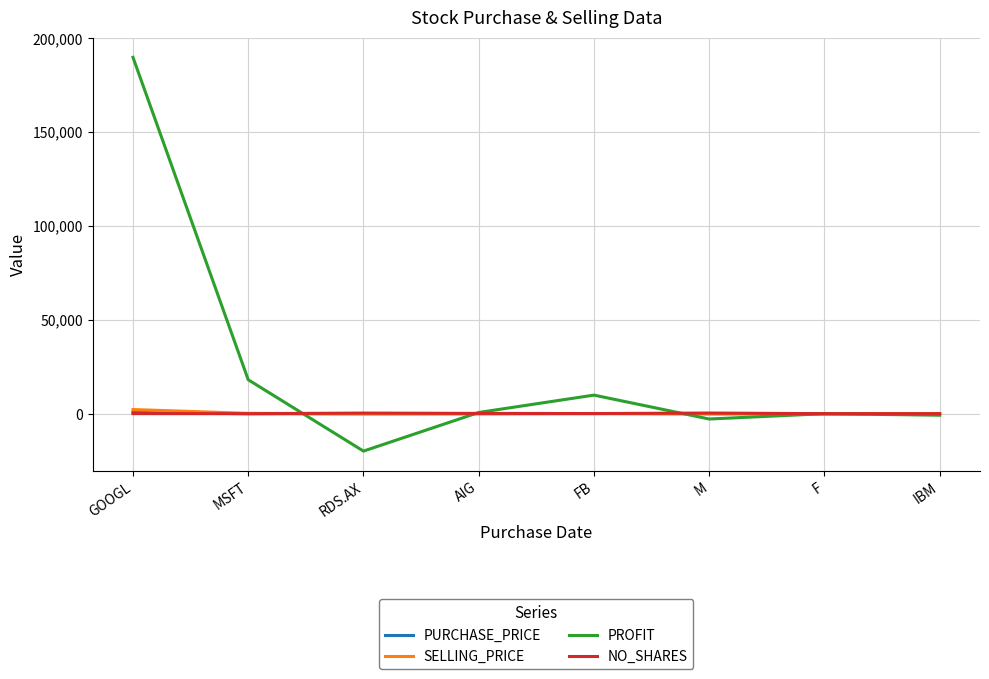

Which category has the highest value across all series?

GOOGL